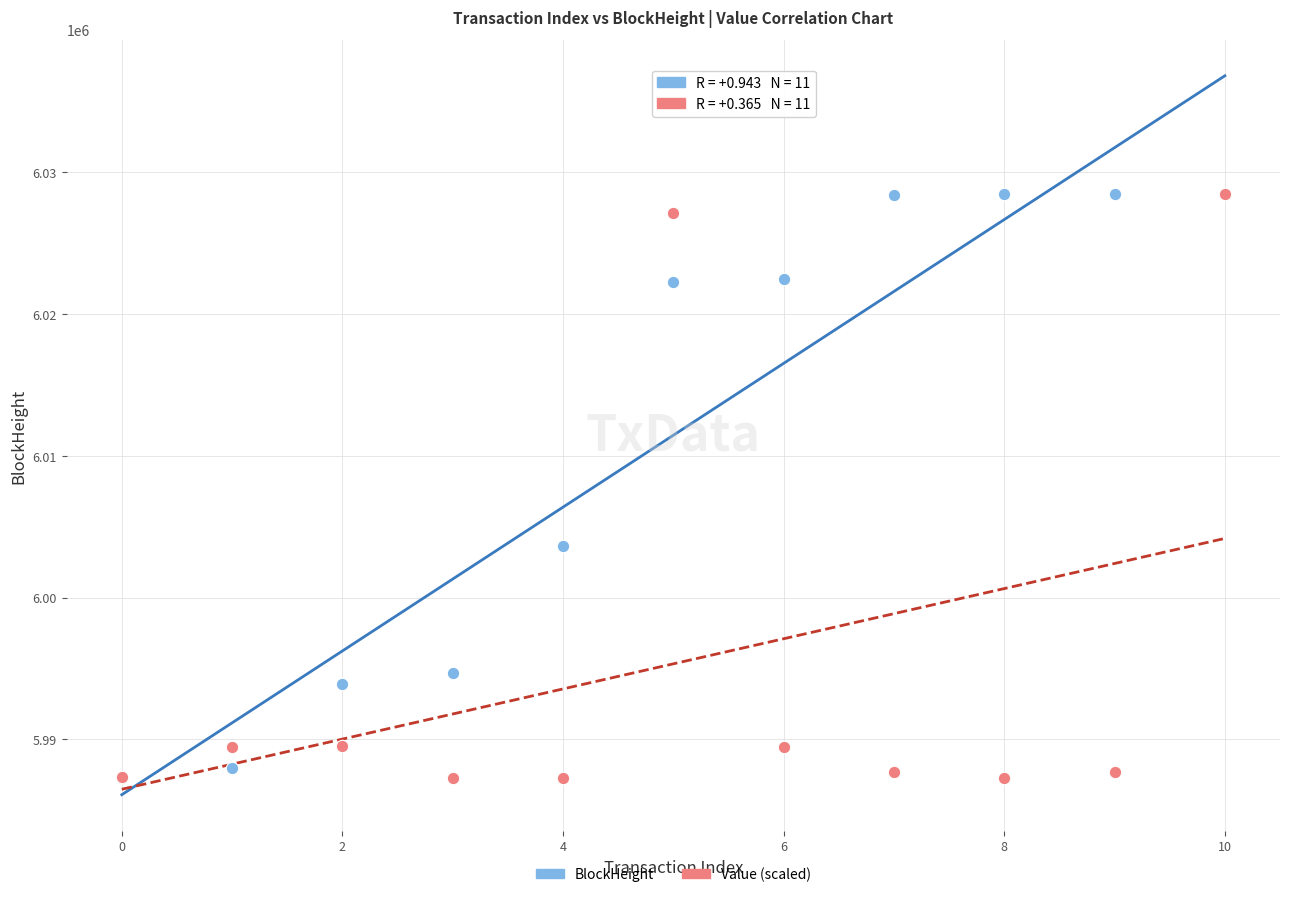

What are all the series names shown in the legend?

BlockHeight, Value (scaled)